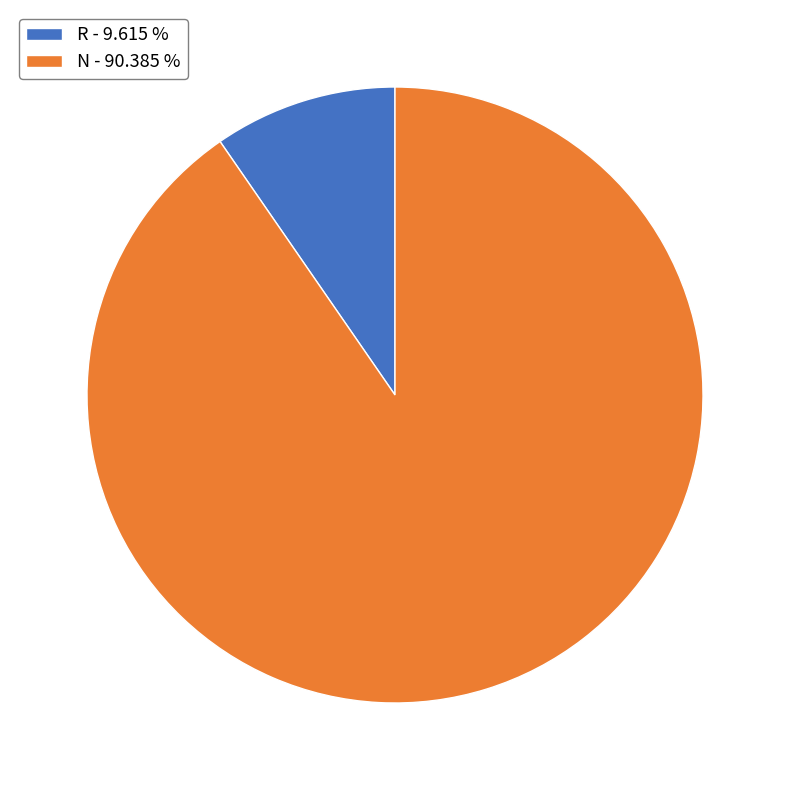

Is N - 90.385 % the majority of the pie?

Yes